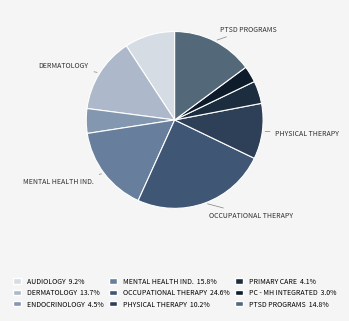

How many slices are in this pie chart?

9